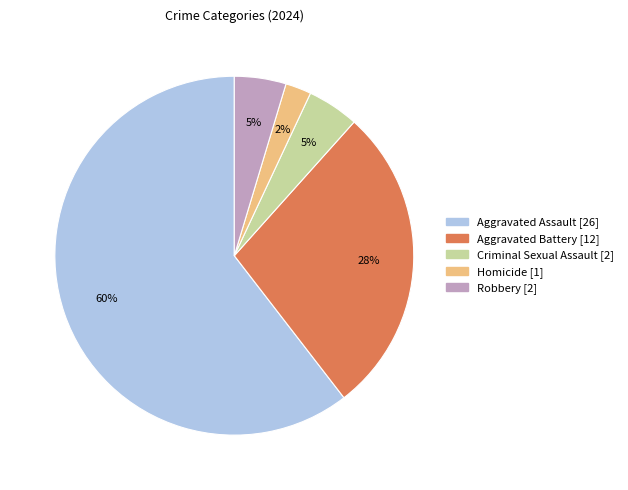

Which category has the biggest portion of the pie?

Aggravated Assault